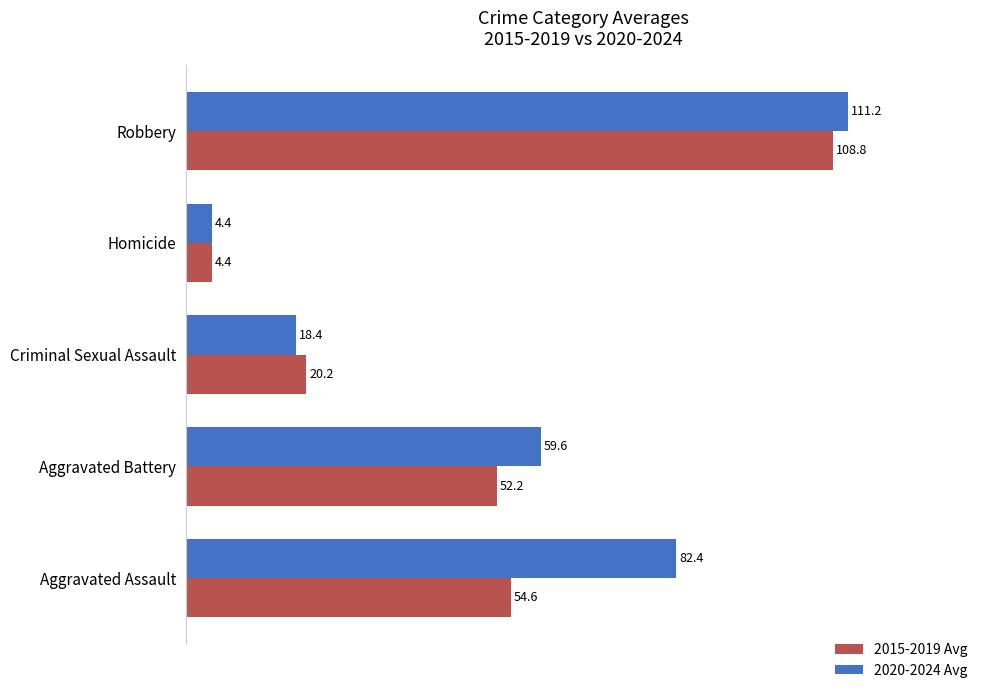

Which label corresponds to the smallest value in the chart?

Homicide